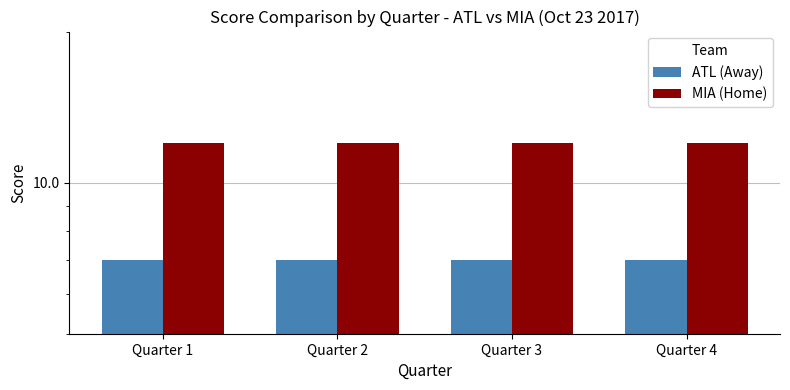

Which series has the widest spread of values?

ATL (Away)